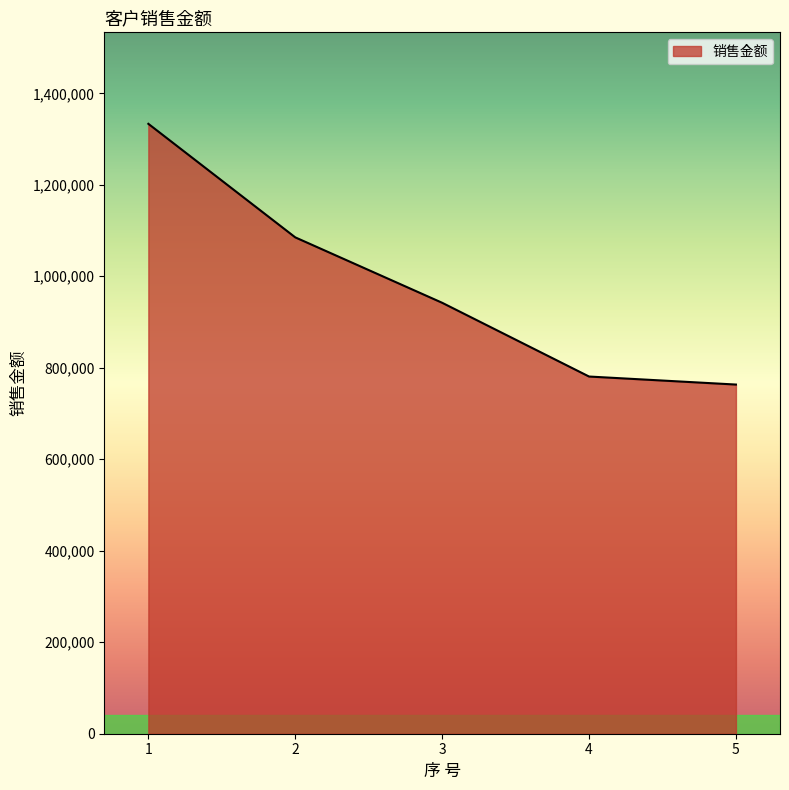

What is the minimum value shown in the chart?

763333.3